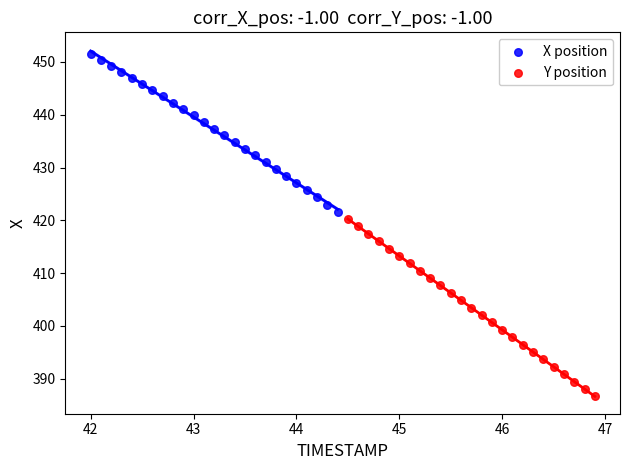

Which series has the widest spread of Y values?

Y position